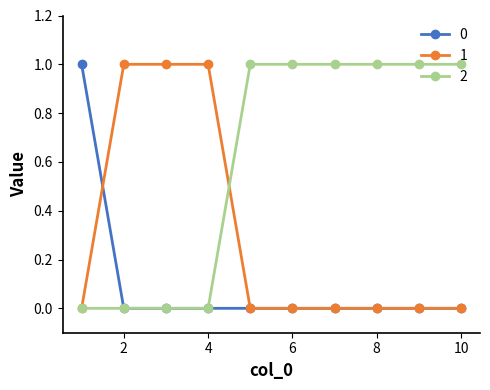

Rank the series by their average value, from lowest to highest.

0, 1, 2